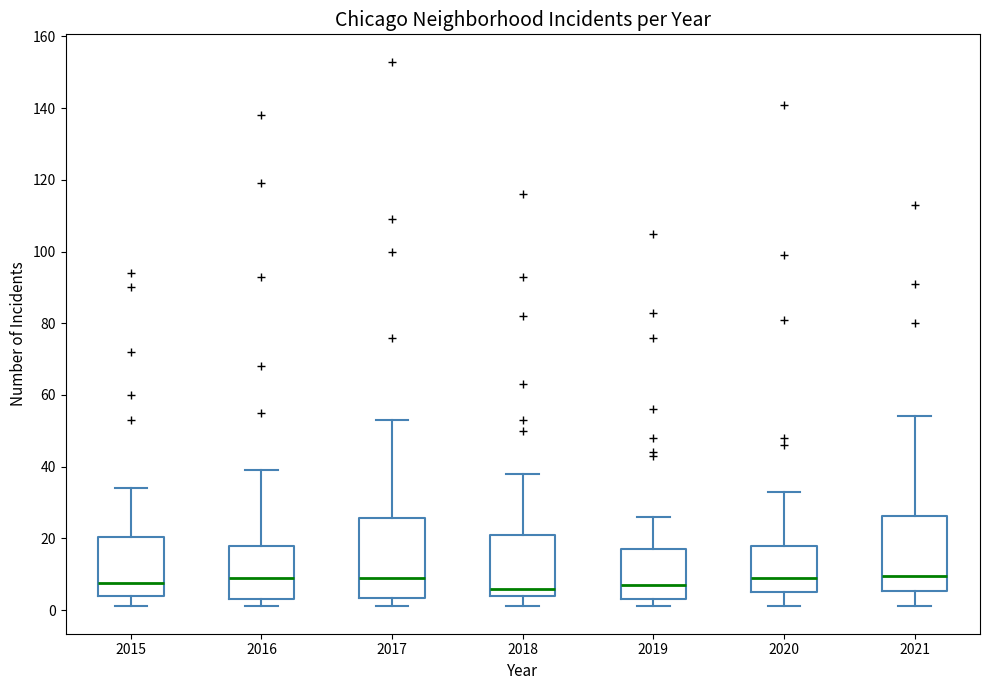

Reading left to right, read every box against the y-axis: the position of its median line, the range the box covers, and the ends of its whiskers. The values are not printed on the chart, so give them approximately, as read against the axis.

2015: median 8, box 4 to 20, whiskers 2 to 34
2016: median 10, box 4 to 18, whiskers 2 to 40
2017: median 10, box 4 to 26, whiskers 2 to 54
2018: median 6, box 4 to 22, whiskers 2 to 38
2019: median 8, box 4 to 18, whiskers 2 to 26
2020: median 10, box 6 to 18, whiskers 2 to 34
2021: median 10, box 6 to 26, whiskers 2 to 54